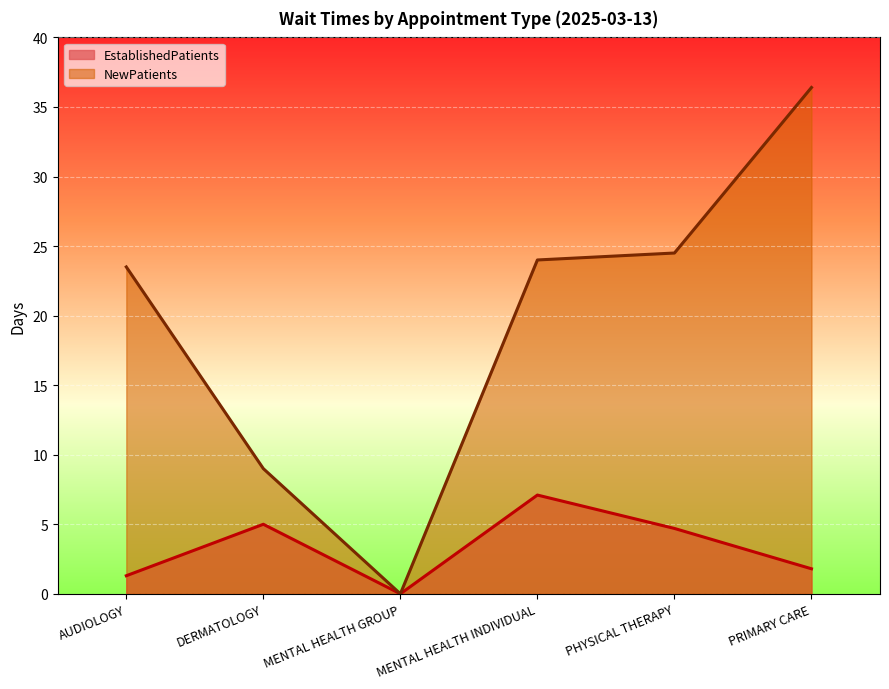

True or false: NewPatients has more than 0 points higher than both neighbors.

False